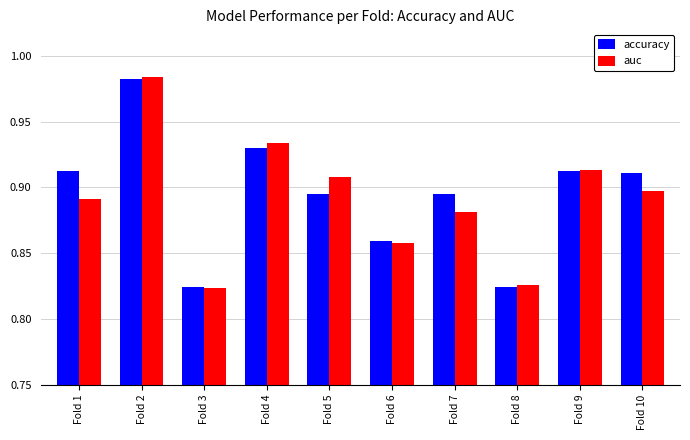

Between Fold 4 and Fold 10, which series saw the biggest shift?

auc